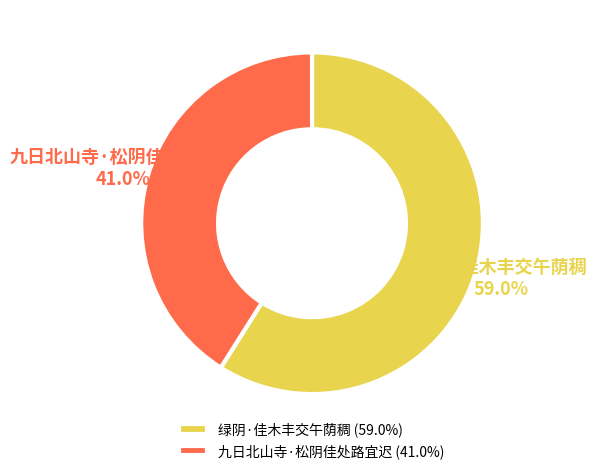

Is it true that 九日北山寺·松阴佳处路宜迟 is 46% of the pie?

False